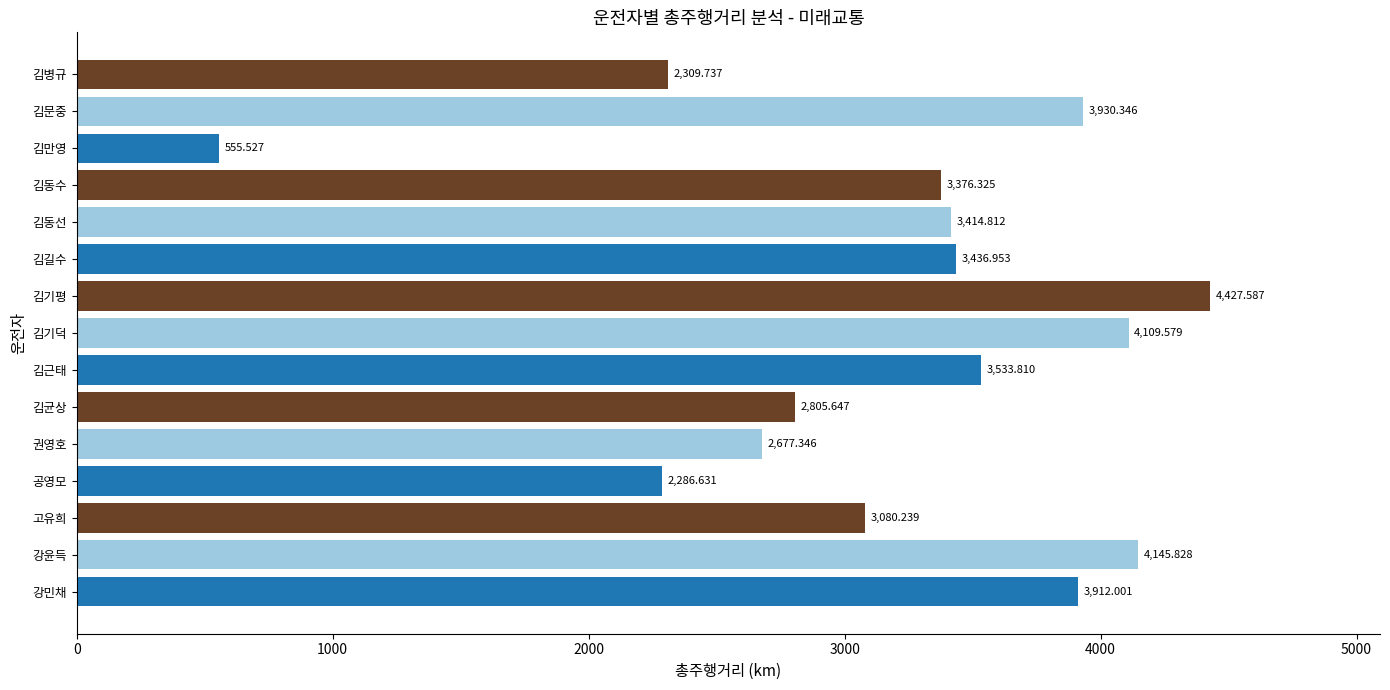

At which label is the value closest to 2491?

김병규